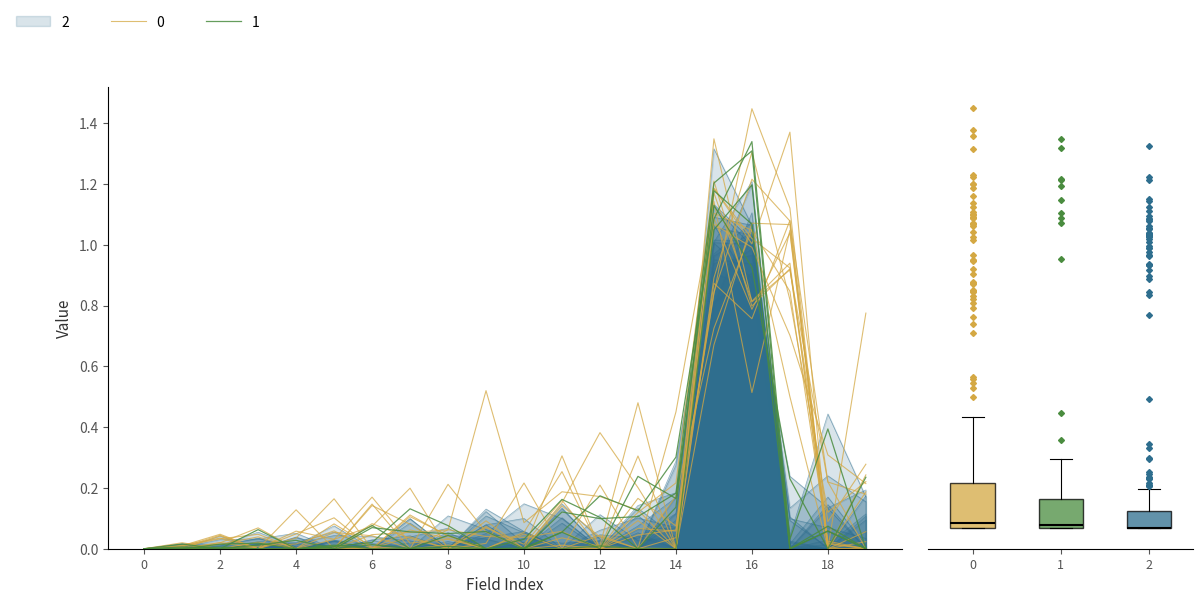

Reading left to right, transcribe all the data shown in this chart.

0: 0	0	0	0	0	0	0	0	0	0	0	0	0	0	0	1	1	1	0	0
1: 0	0	0	0	0	0	0	0	0	0	0	0	0	0	0	1	1	1	0	0
2: 0	0	0	0	0	0	0	0	0	0	0	0	0	0	0	1	1	1	0	0